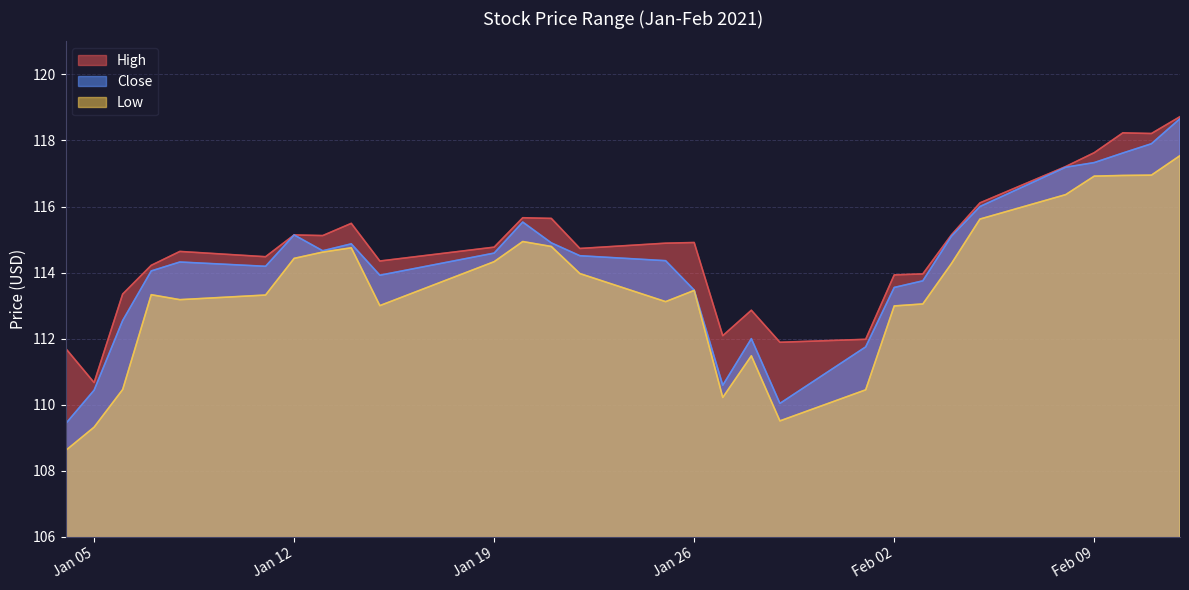

Reading left to right, what are all the values shown in this chart?

High: 111.7	110.7	113.3	114.2	114.6	114.5	115.1	115.1	115.5	114.3	114.8	115.7	115.6	114.7	114.9	114.9	112.1	112.9	111.9	112.0	113.9	114.0	115.1	116.1	117.2	117.6	118.2	118.2	118.7
Close: 109.4	110.4	112.6	114.1	114.3	114.2	115.1	114.7	114.9	113.9	114.6	115.5	114.9	114.5	114.4	113.5	110.6	112.0	110.0	111.8	113.6	113.8	115.1	116.0	117.2	117.3	117.6	117.9	118.7
Low: 108.6	109.3	110.5	113.3	113.2	113.3	114.4	114.6	114.8	113.0	114.3	114.9	114.8	114.0	113.1	113.5	110.2	111.5	109.5	110.4	113.0	113.1	114.3	115.6	116.4	116.9	116.9	116.9	117.5